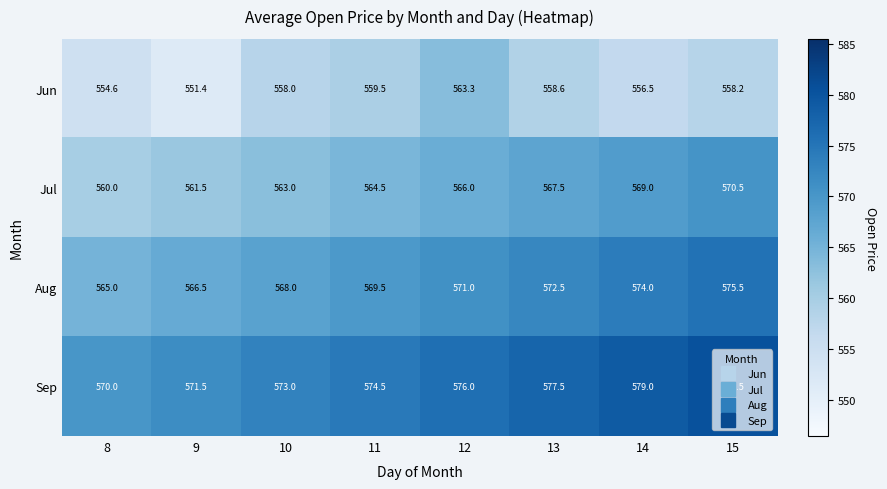

Is it true that Jul equals 753.9 at 9?

False